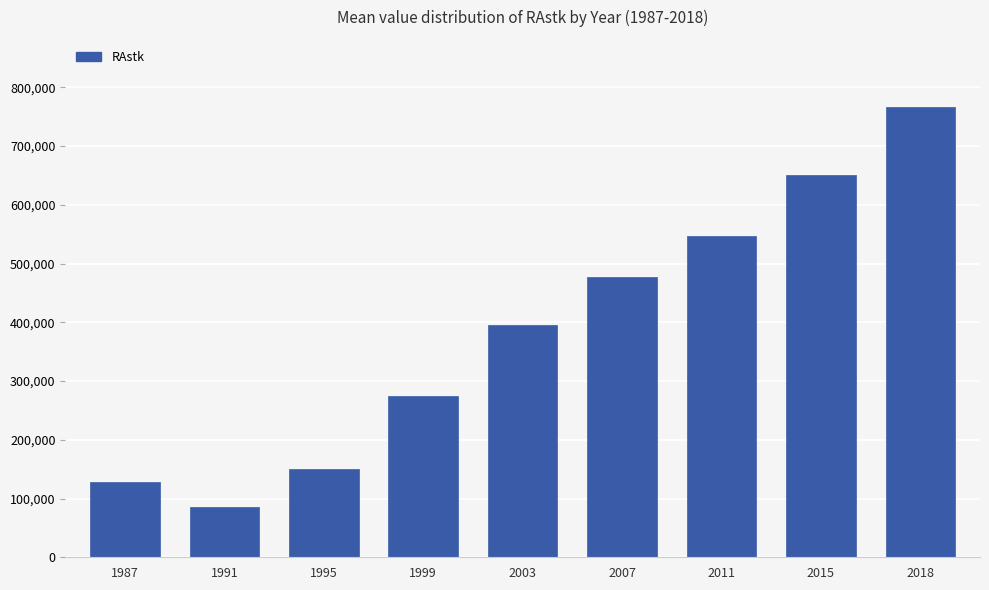

Read the value at 2015.

650970.6